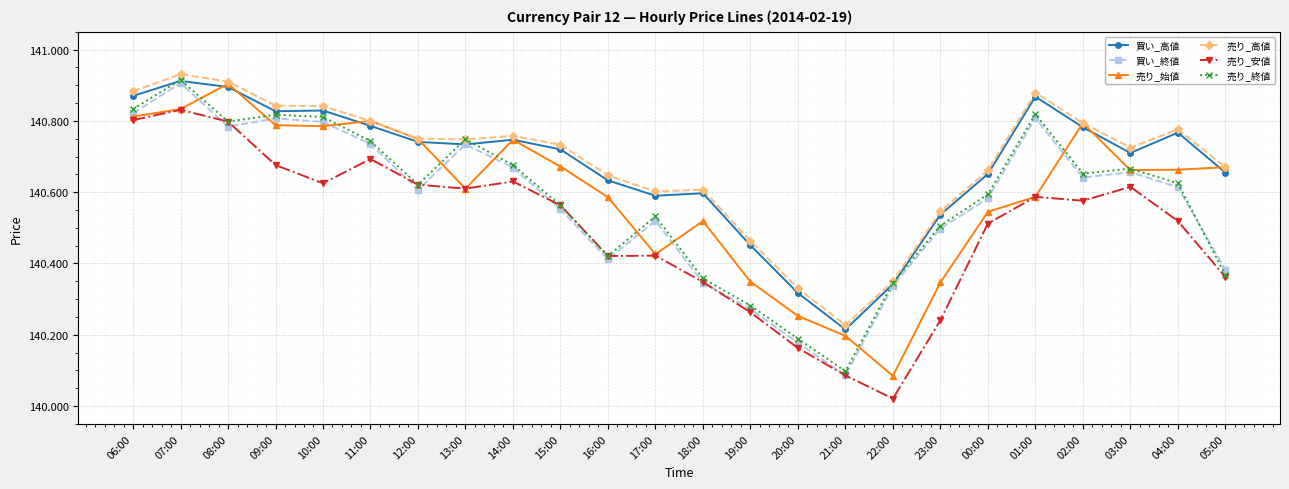

What position from the left is 17:00?

12